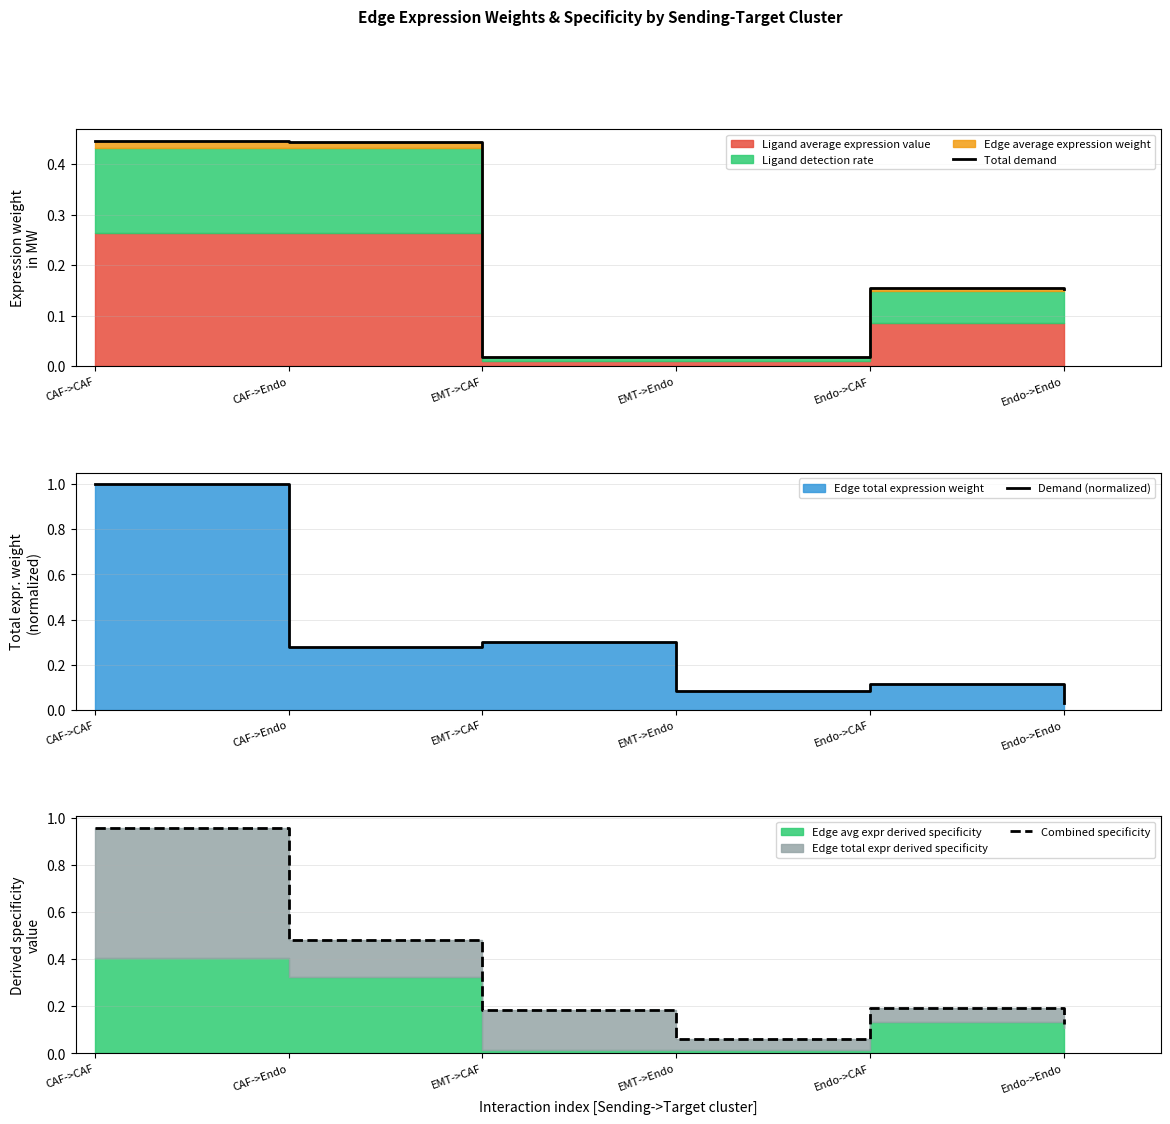

How many lines are shown in the chart?

3